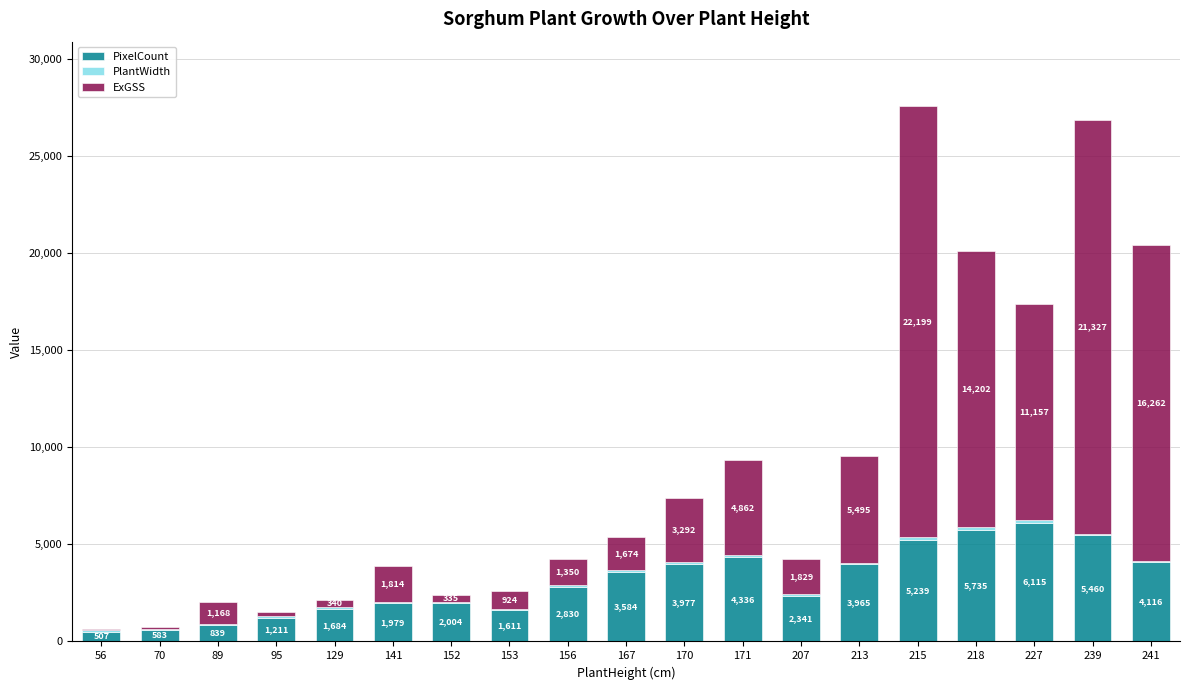

How many categories are shown in the chart?

19